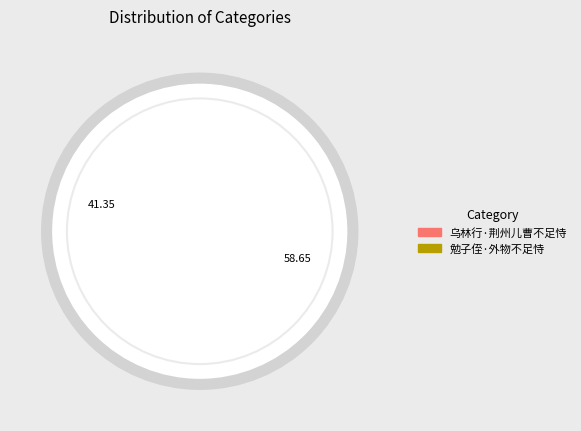

Is there a majority slice in this chart?

Yes